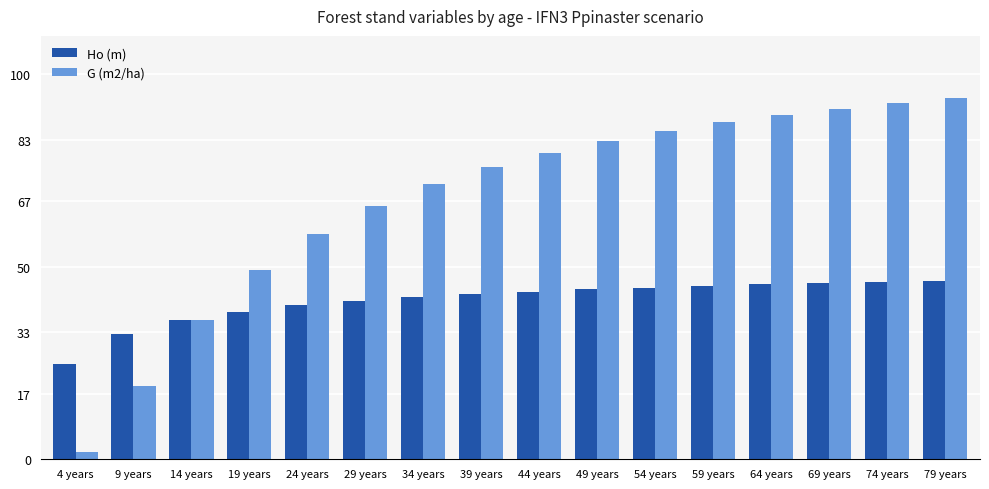

What is the difference between the Ho (m) values at 64 years and 19 years?

7.0